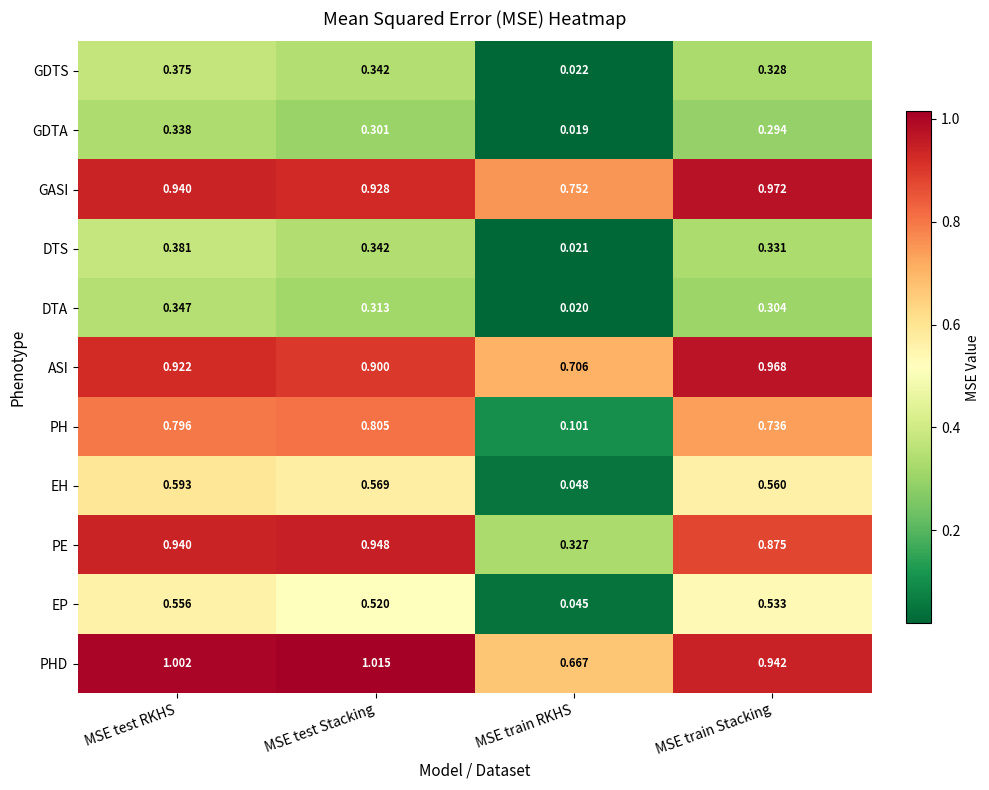

At how many categories does at least one series exceed 0?

4